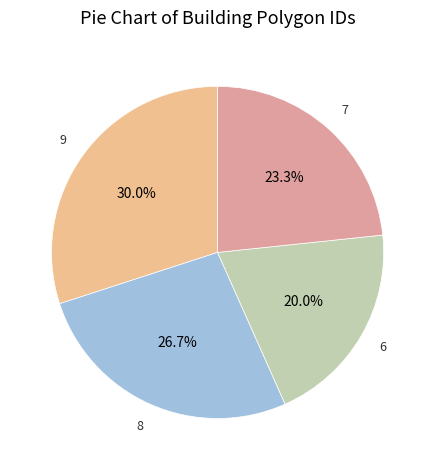

Count the number of slices in the pie.

4